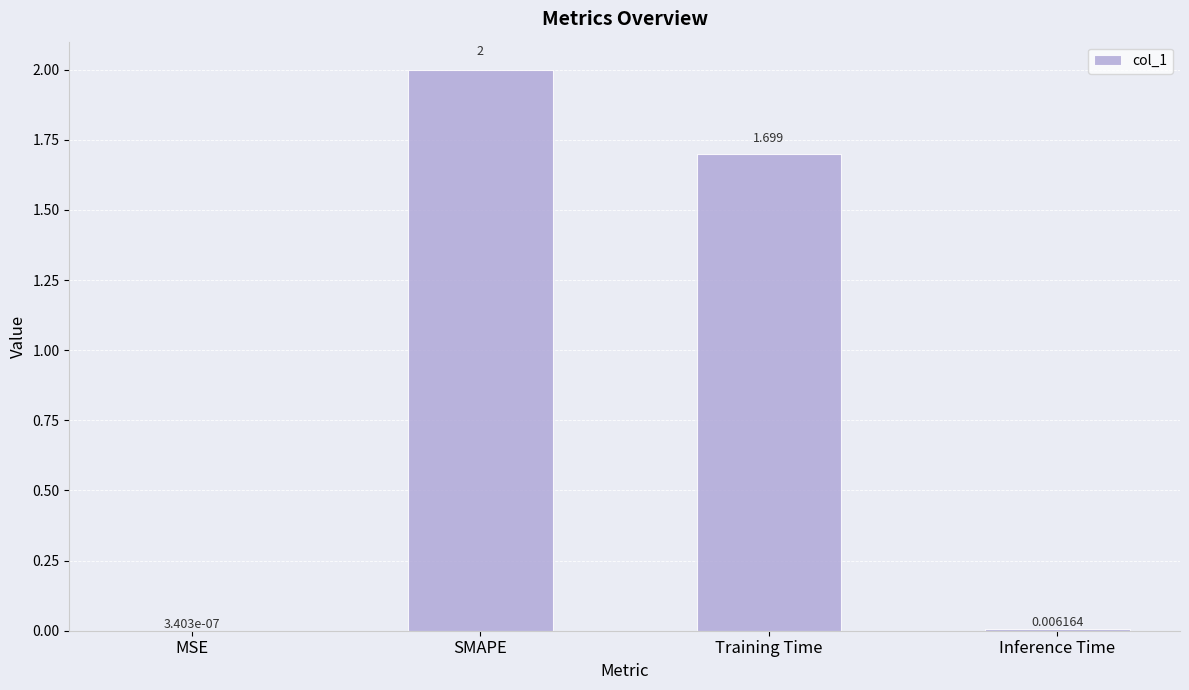

What is the sum of all values?

3.7